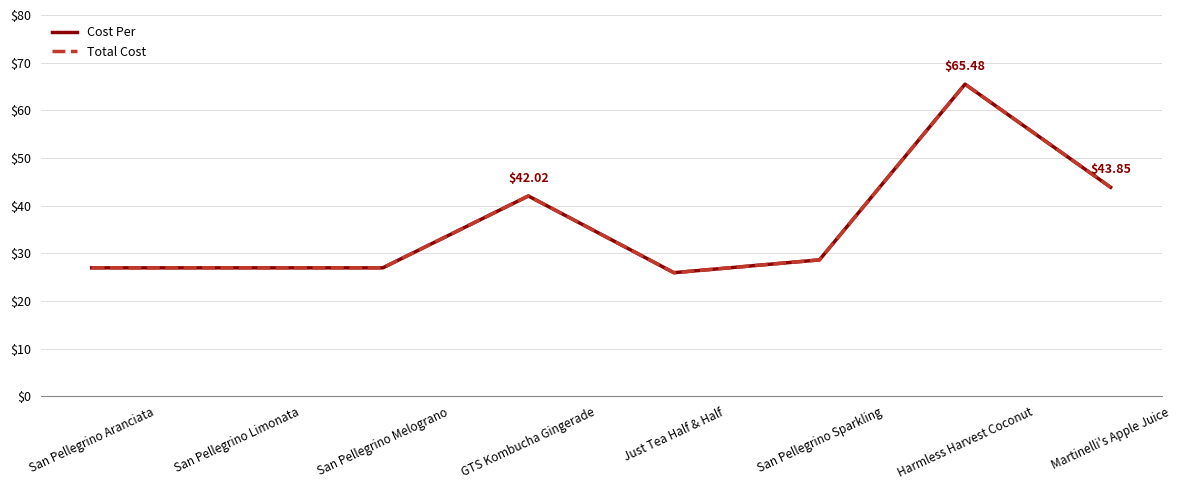

Does the chart display data point markers on the line(s)?

No